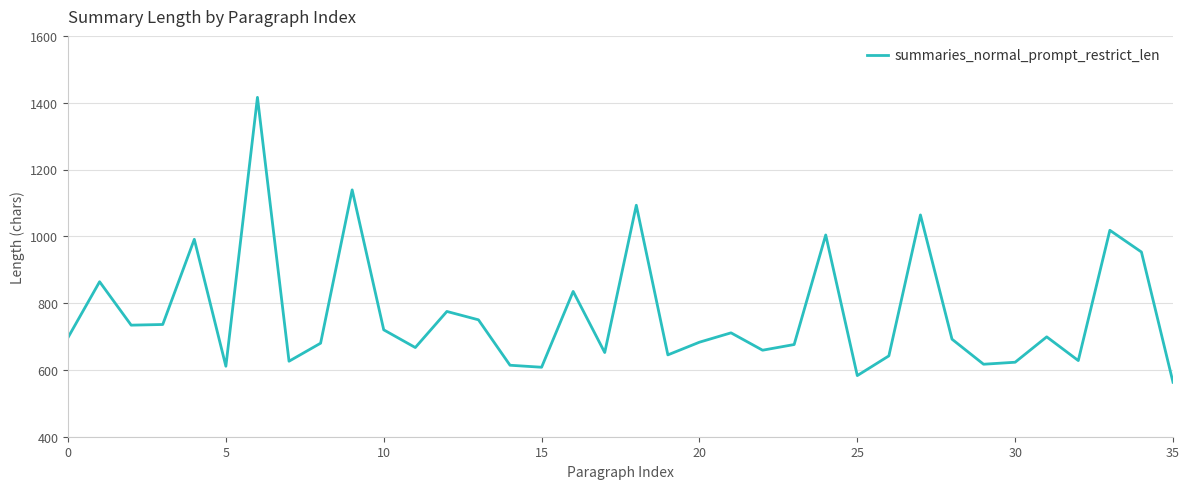

What is the difference between the maximum and minimum values?

853